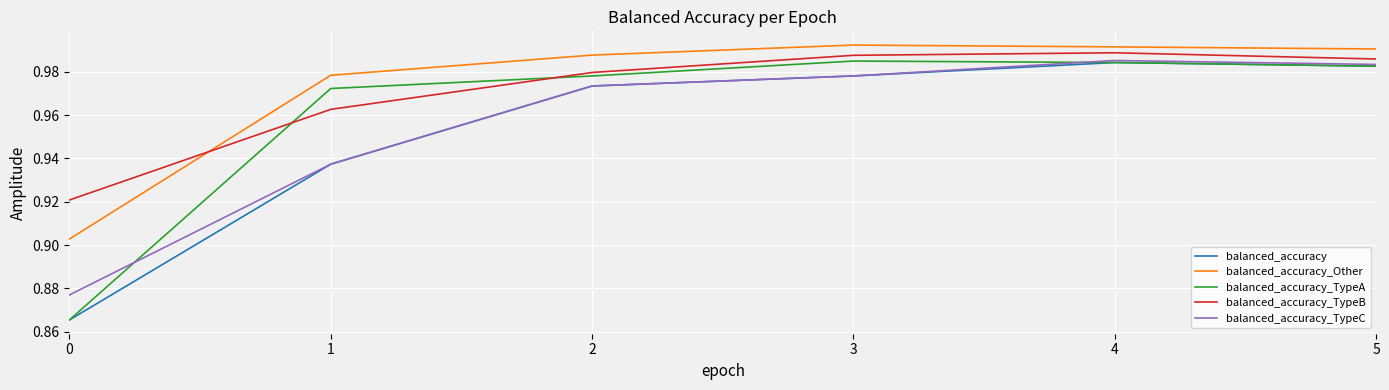

What is the sum of the balanced_accuracy_TypeA values at 3 and 5?

2.0